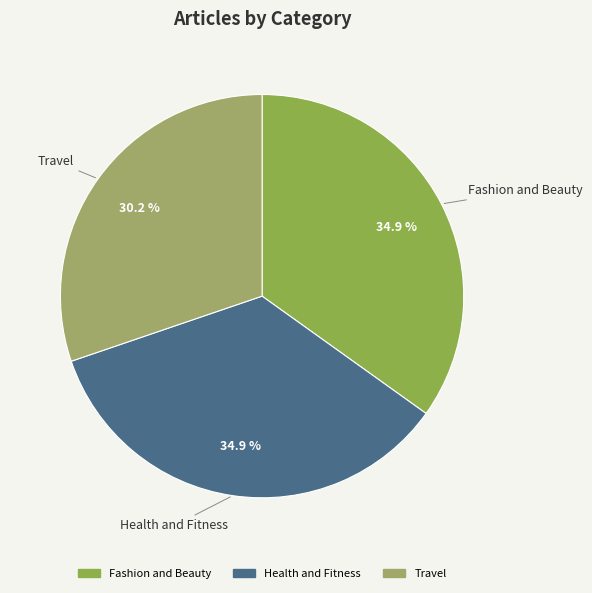

Is there any slice that represents more than half of the pie?

No